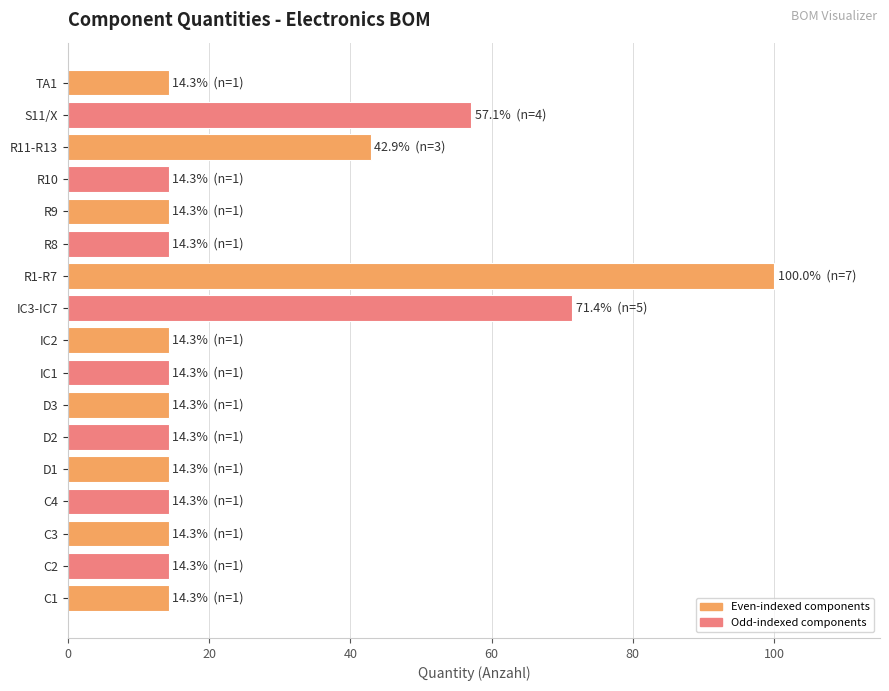

At which label is the value closest to 57?

S11/X